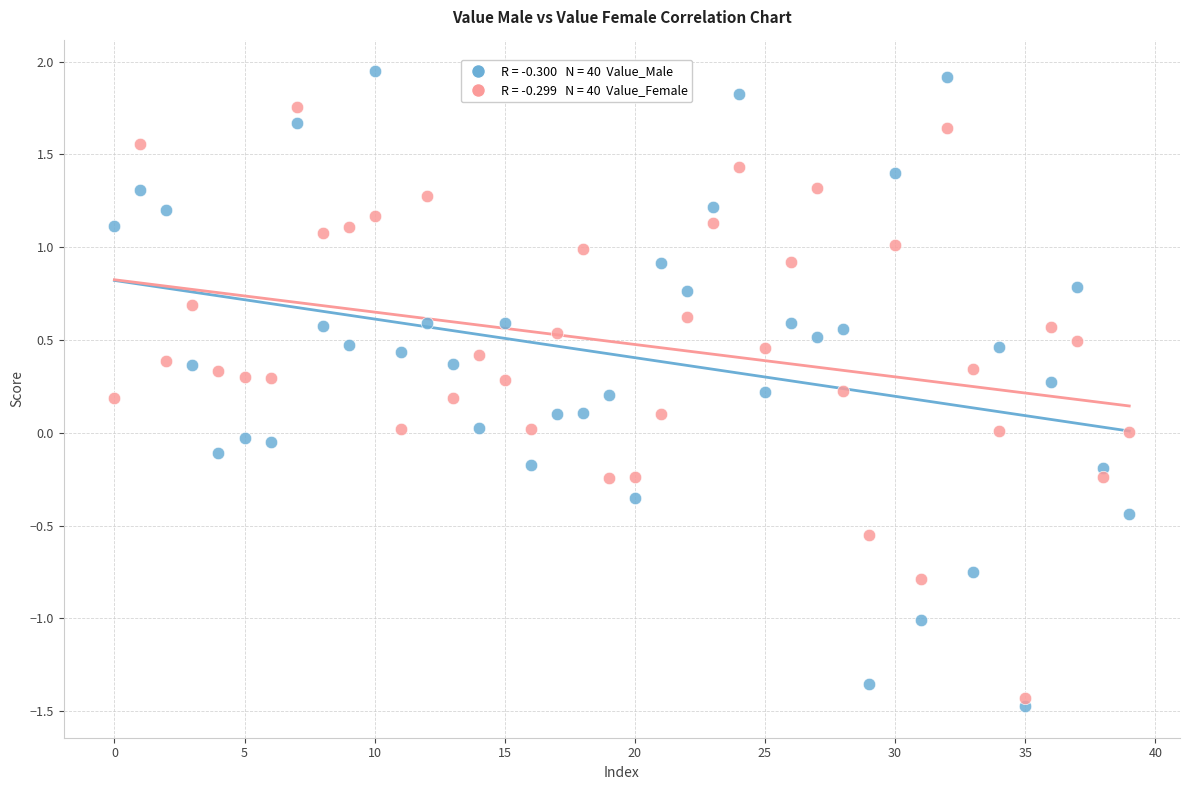

Across all data points, what is the range of Y values (max minus min)?

3.4